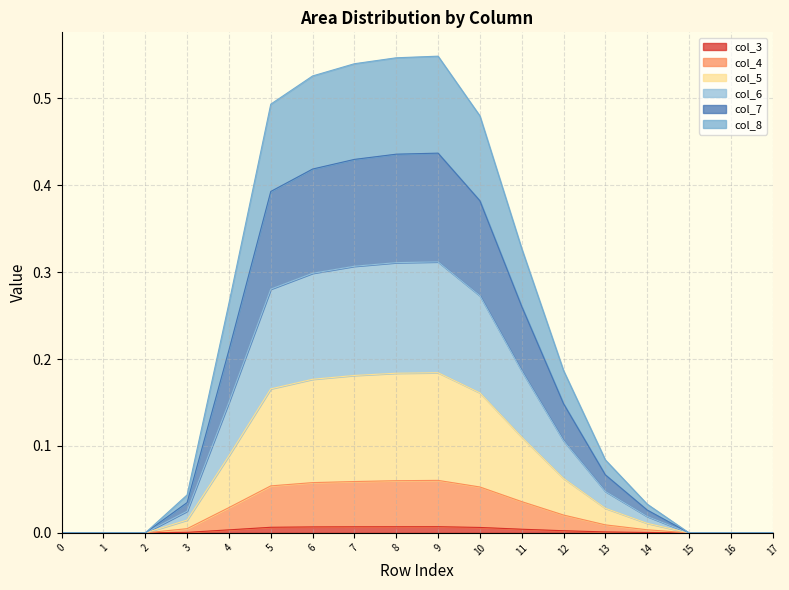

Does the chart display data point markers on the line(s)?

No